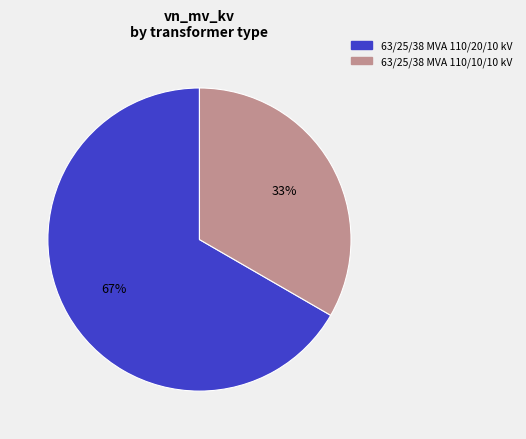

To the nearest percent, what is the combined percentage of 63/25/38 MVA 110/20/10 kV and 63/25/38 MVA 110/10/10 kV?

100%